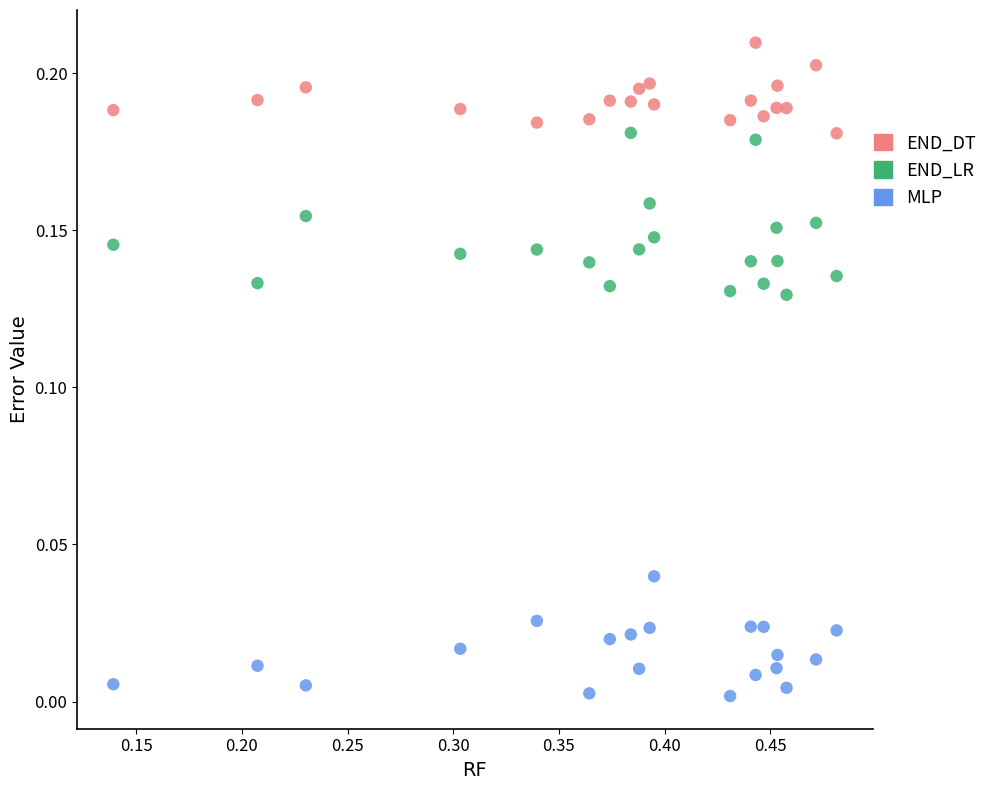

Across all data points, what is the range of X values (max minus min)?

0.3